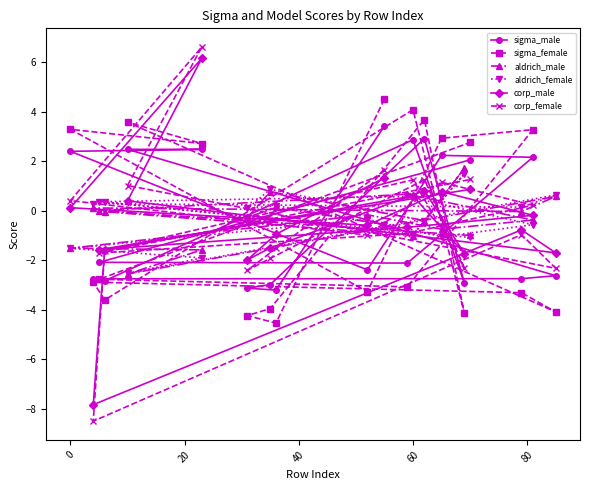

What is the highest value of the aldrich_male series?

1.7